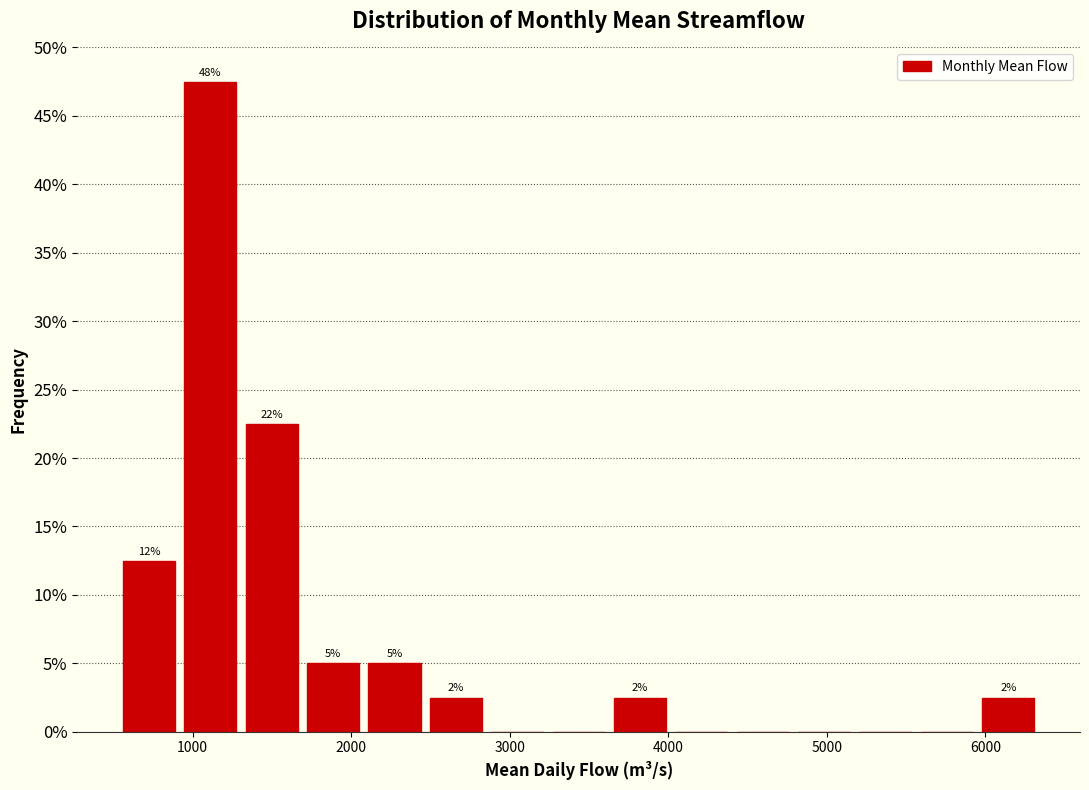

Read against the x-axis, roughly where is the centre of the tallest bar?

1100